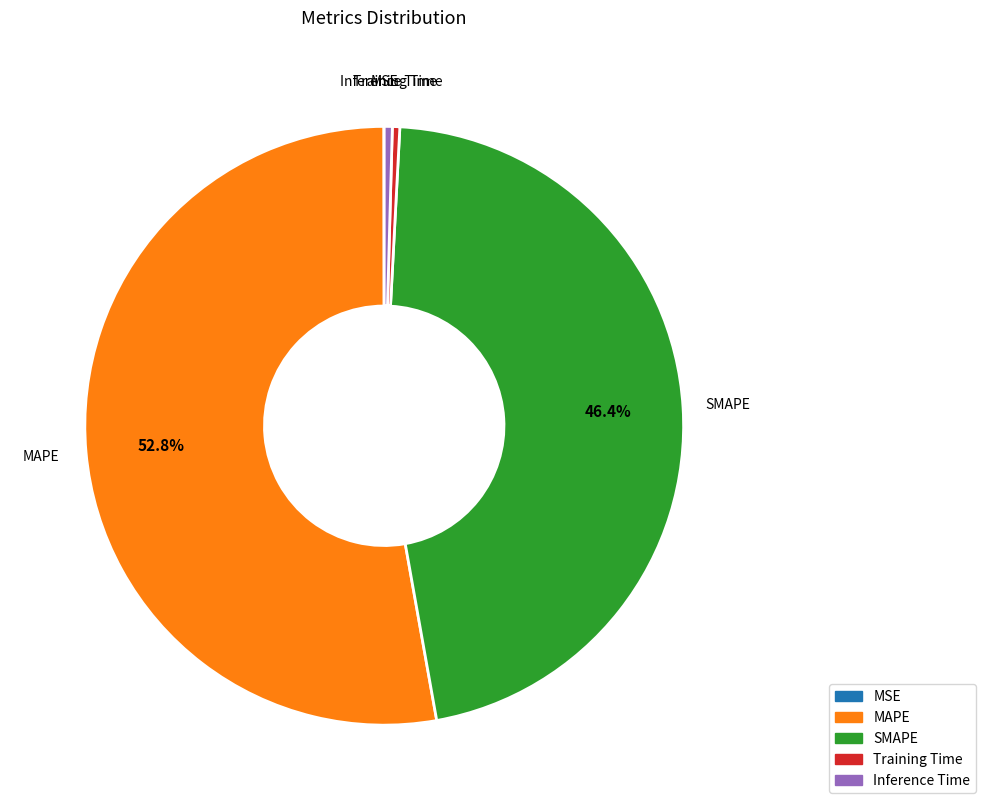

Combined, do MAPE and Inference Time account for over 50%?

Yes